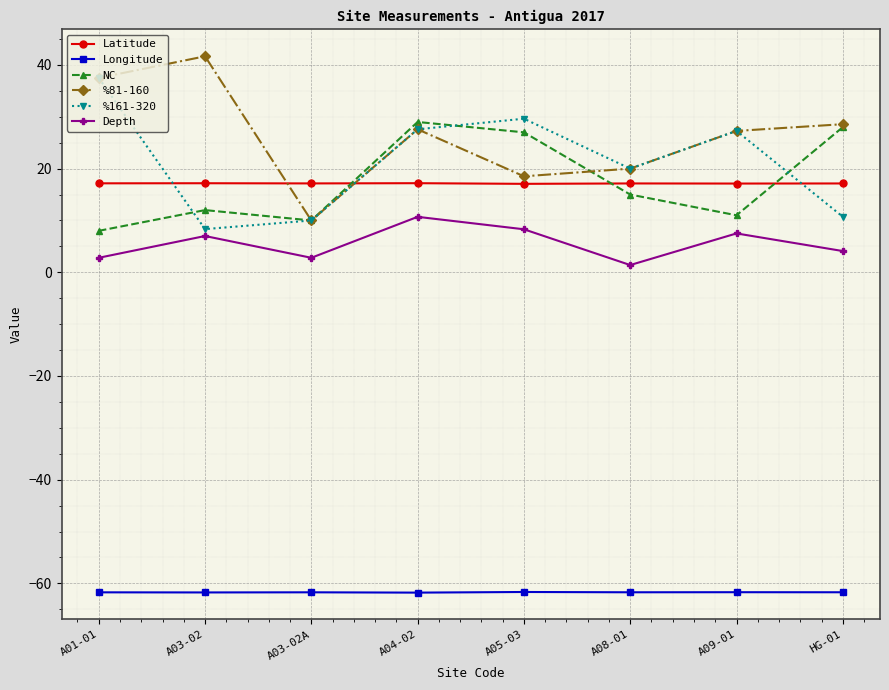

What is the value of the Depth point at the 4th from the left?

10.7